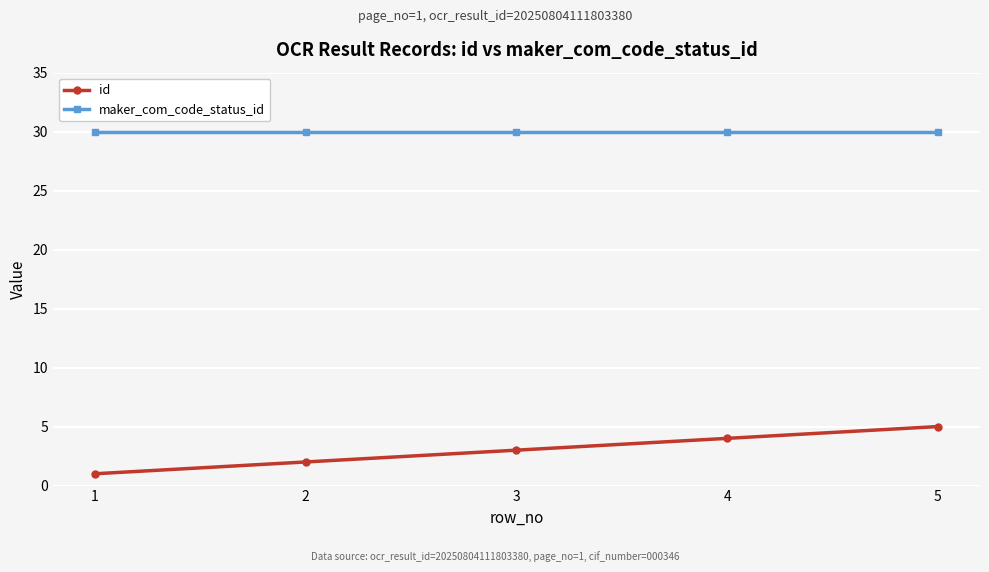

Which series changed the most between 1 and 5?

id